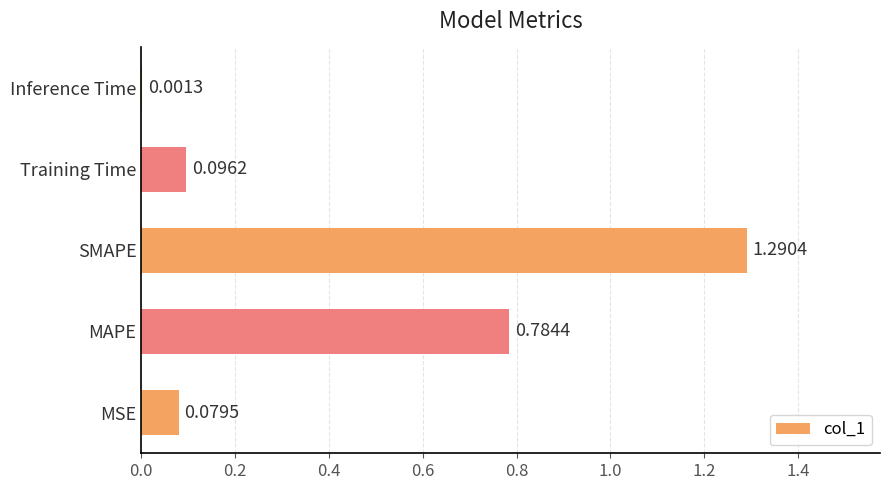

What is the sum of the values at MAPE and MSE?

0.9